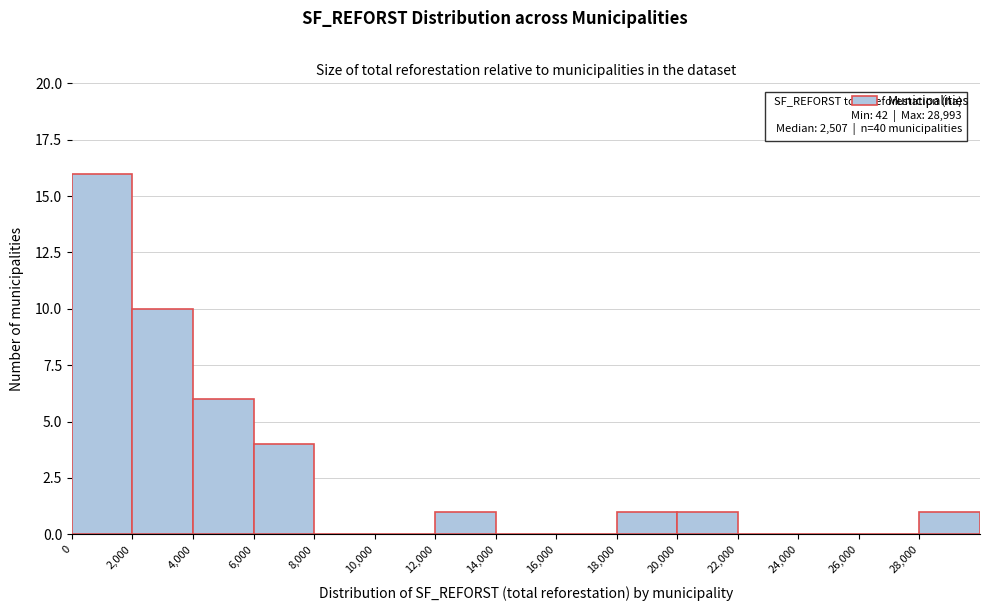

Over which range of the x-axis is the bar tallest?

0 to 2000